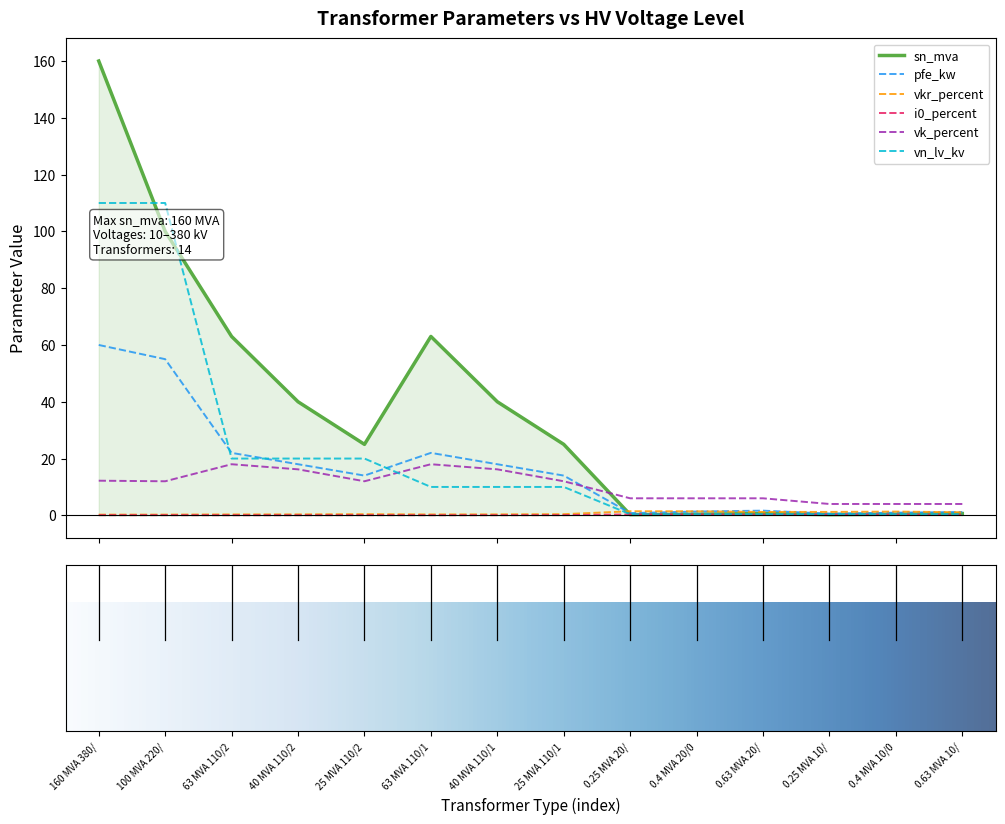

In pfe_kw, how many points are higher than both neighbors (excluding endpoints)?

2